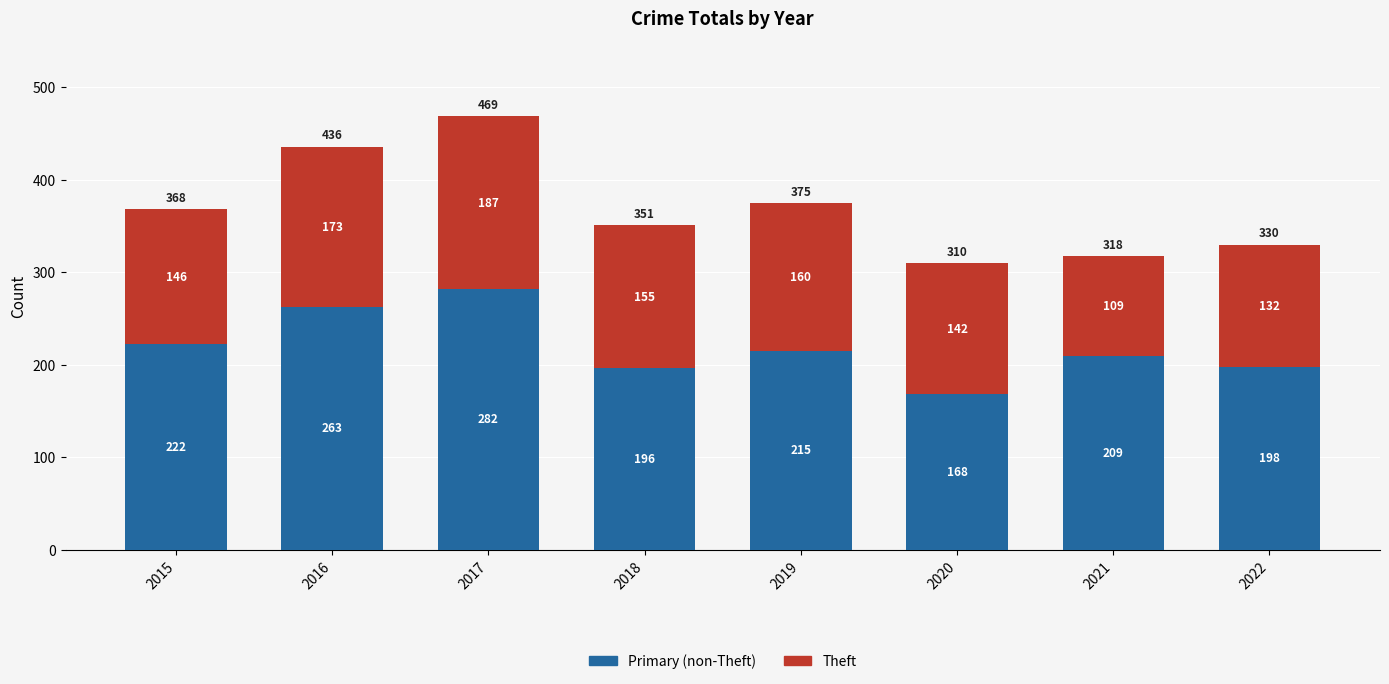

What is the total value across all series at 2018?

351